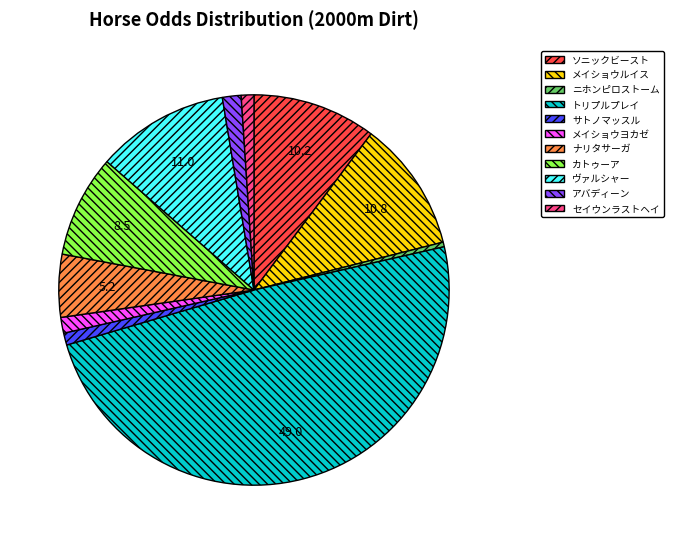

What is the largest slice in the pie chart?

トリプルプレイ